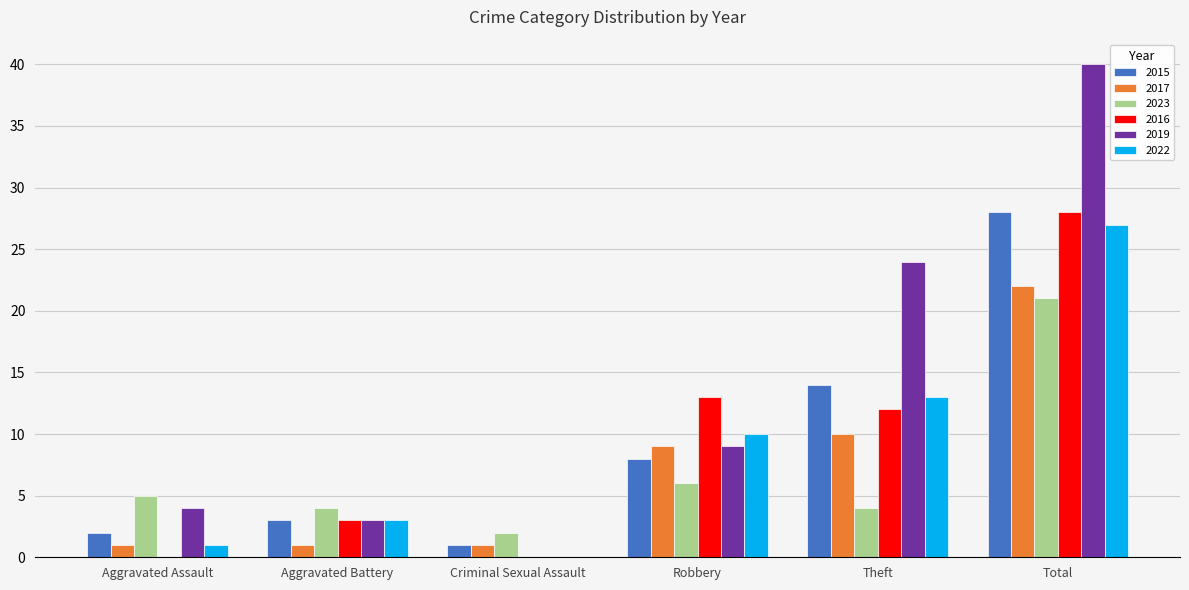

What is the sum of all 2023 values?

42